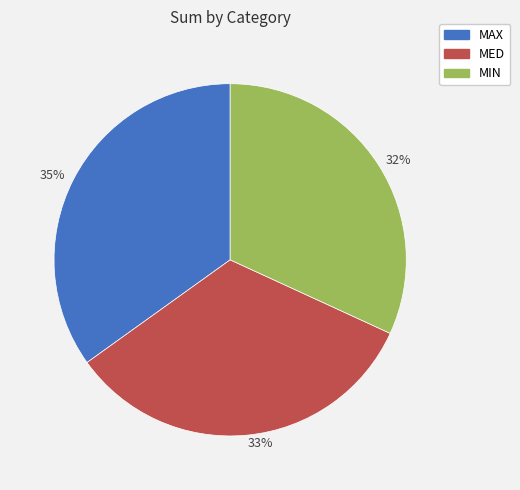

Approximately how many times larger is the value at MAX compared to MED?

1.1